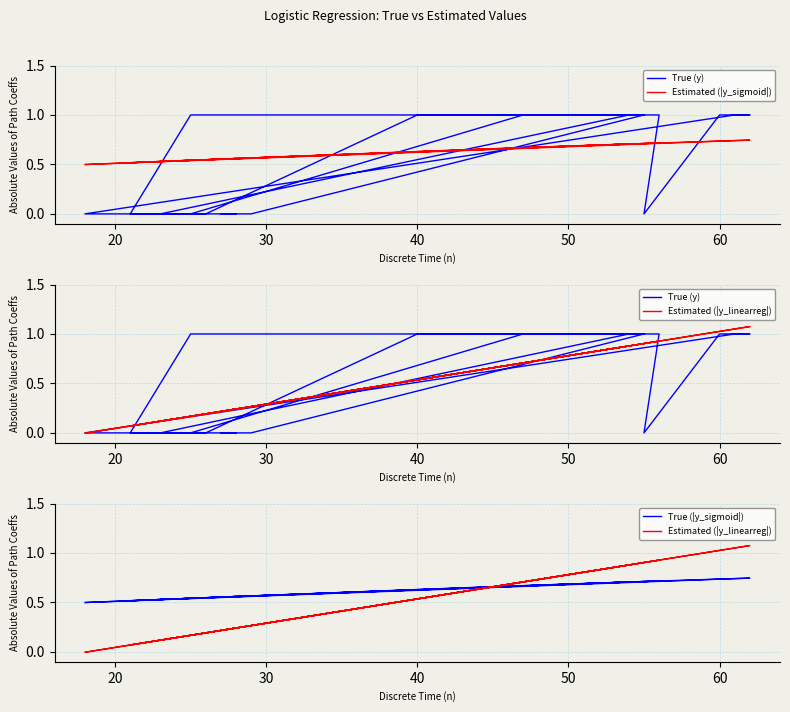

What is the sum of all True (|y_sigmoid|) values?

13.1